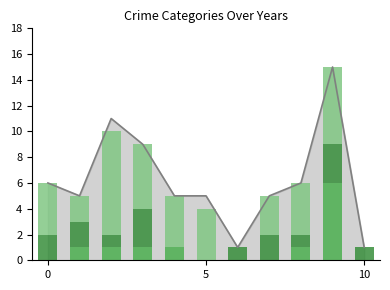

What is the label of the 4th bar from the left?

3